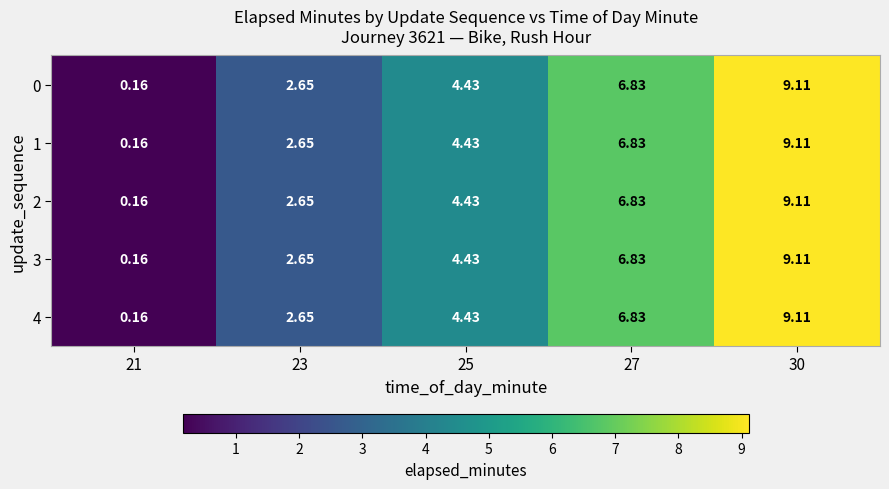

Which label corresponds to the smallest value in the chart?

21